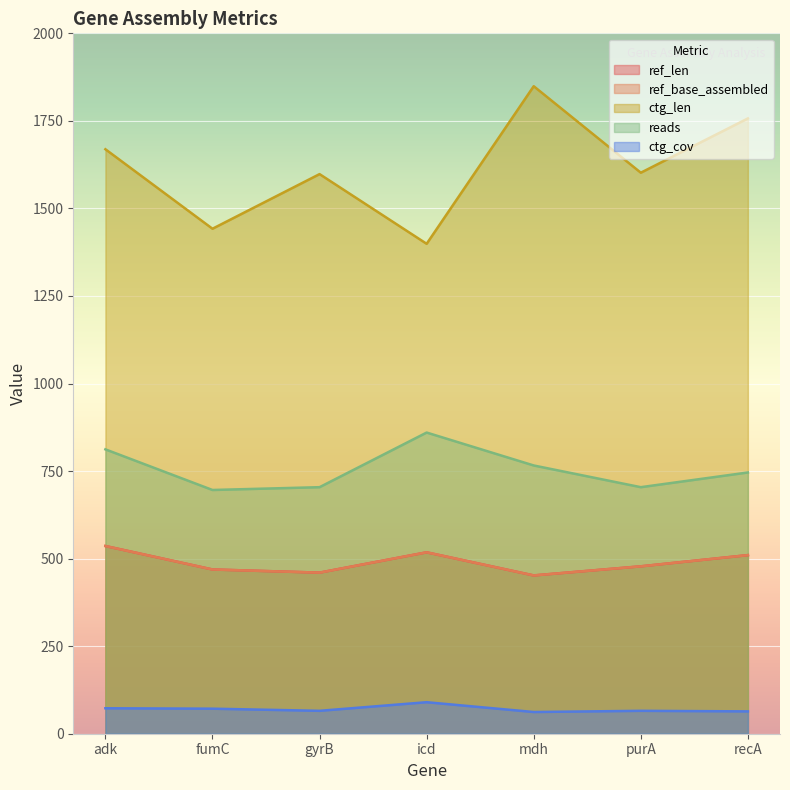

At how many categories does at least one series exceed 617?

7